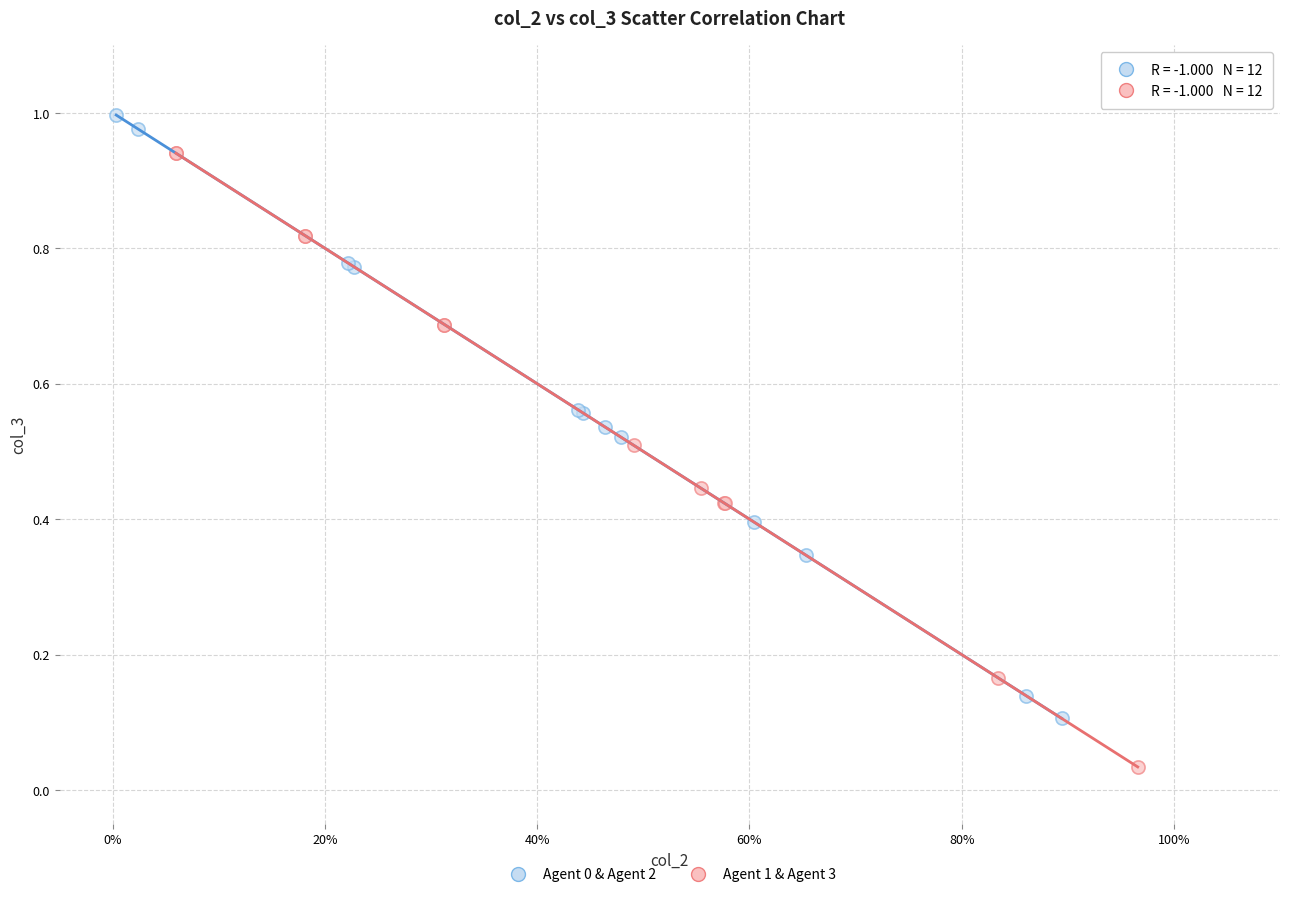

Which series contains the lowest Y value?

Agent 1 & Agent 3